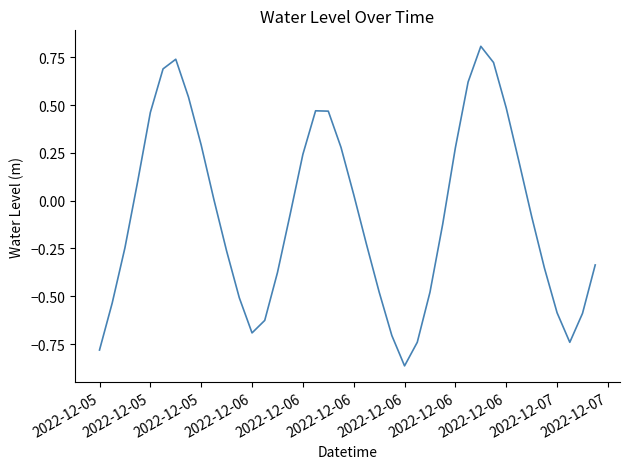

What is the difference between the maximum and minimum values?

1.7